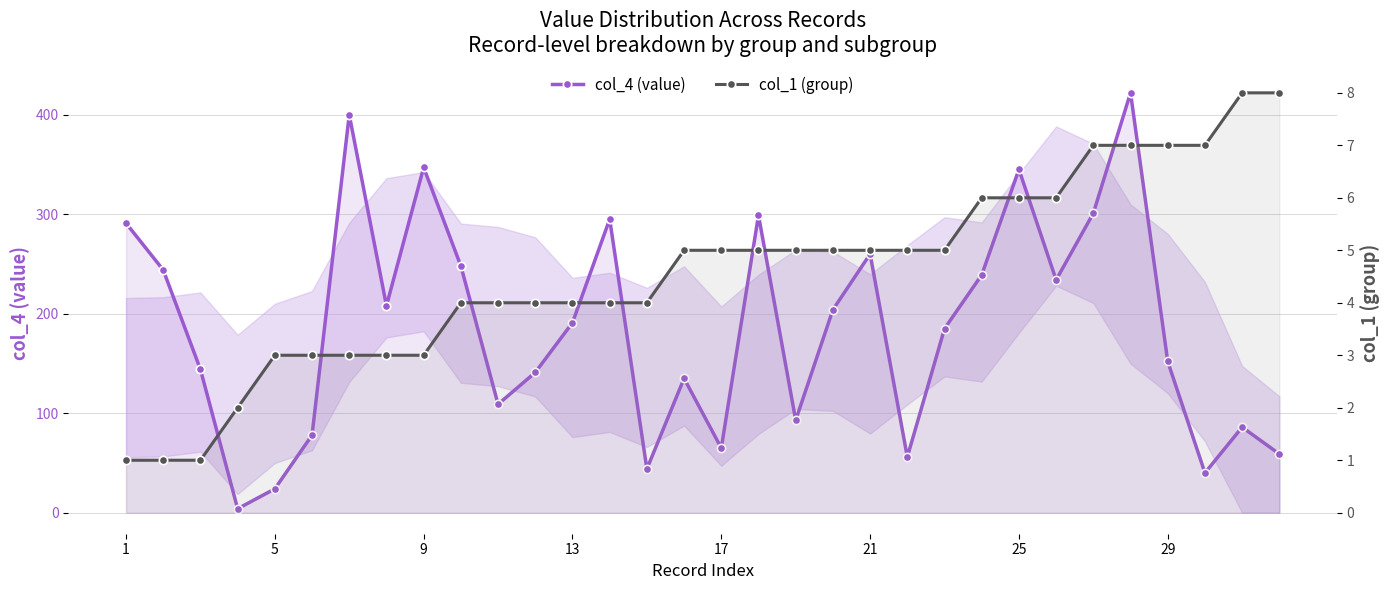

Is the value of col_1 (group) at 25 greater than the value of col_4 (value) at 24?

No